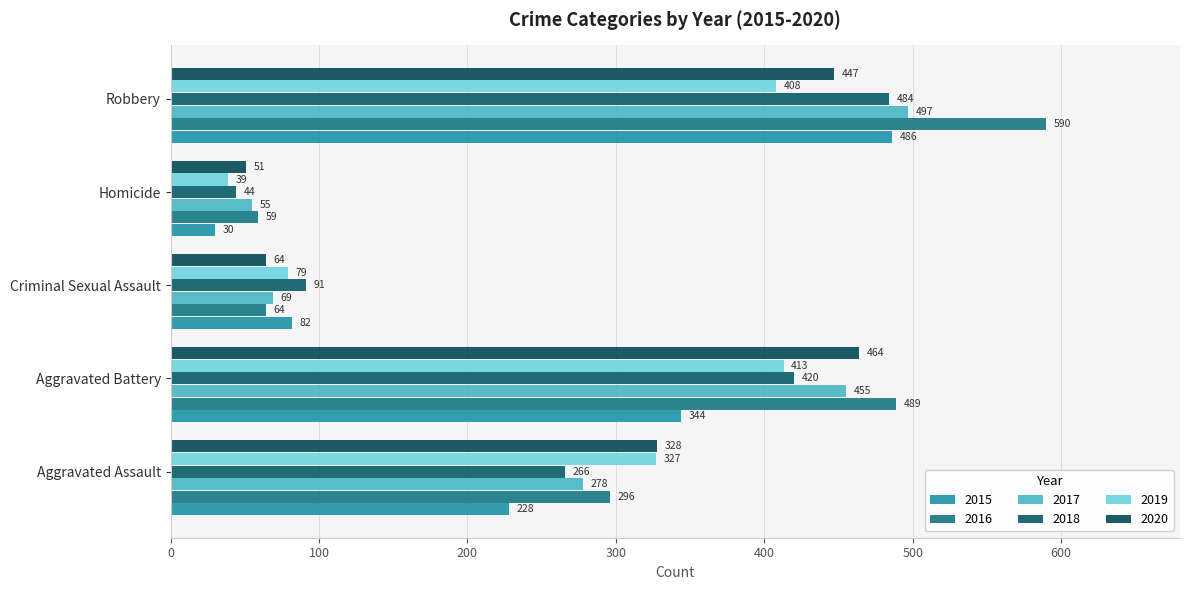

What is the average value of the 2017 series?

271